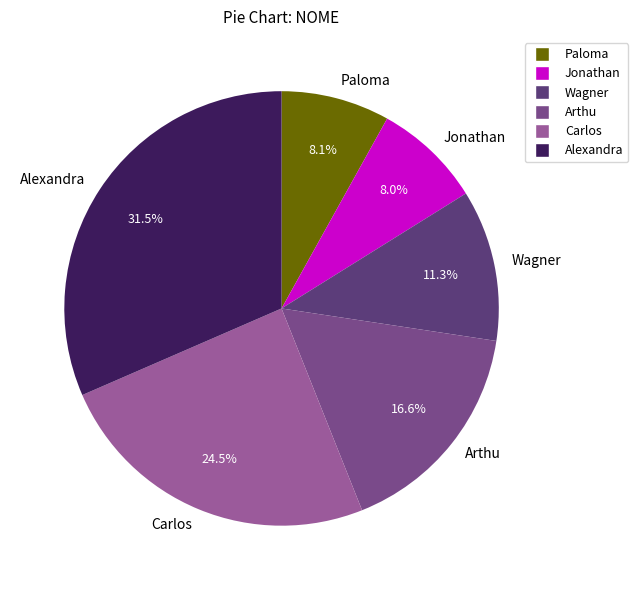

How much of the chart is everything except Arthu?

83.4%